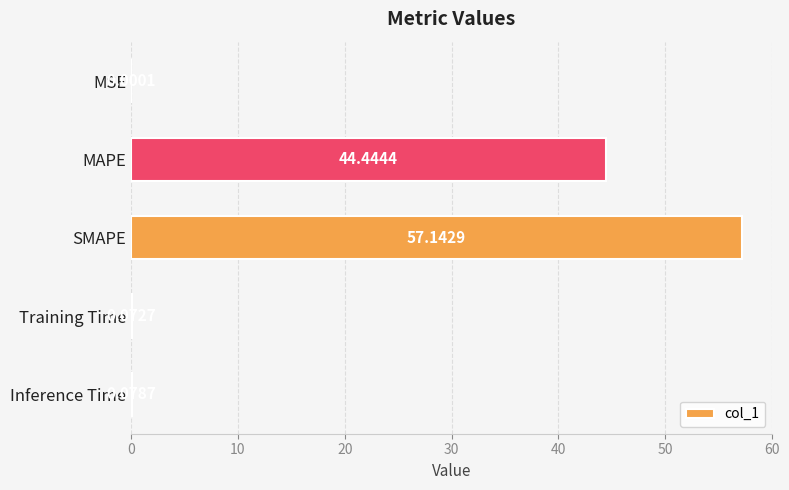

What is the average value?

20.3